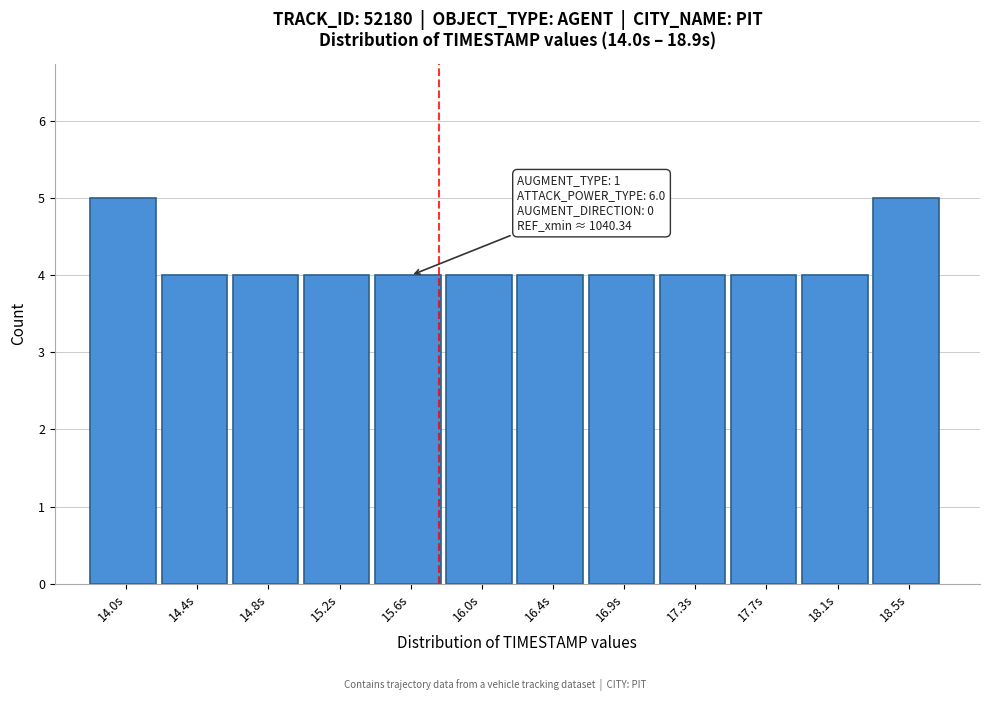

Reading left to right, transcribe all the data shown in this chart.

14.0s=5	14.4s=4	14.8s=4	15.2s=4	15.6s=4	16.0s=4	16.4s=4	16.9s=4	17.3s=4	17.7s=4	18.1s=4	18.5s=5